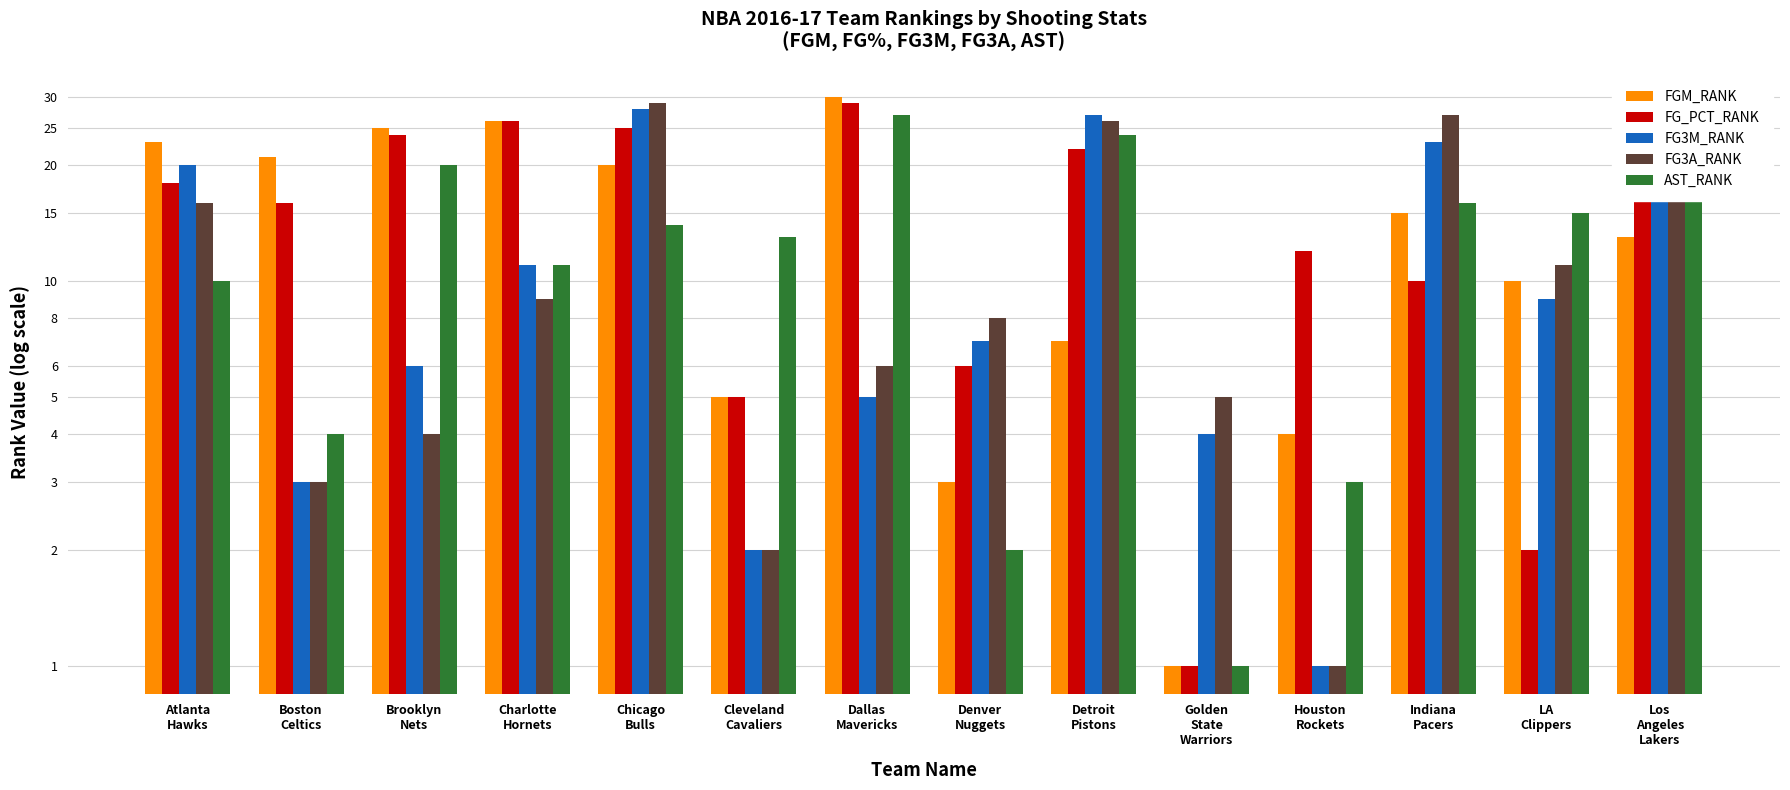

At which label does FG3A_RANK first exceed 9?

Atlanta
Hawks